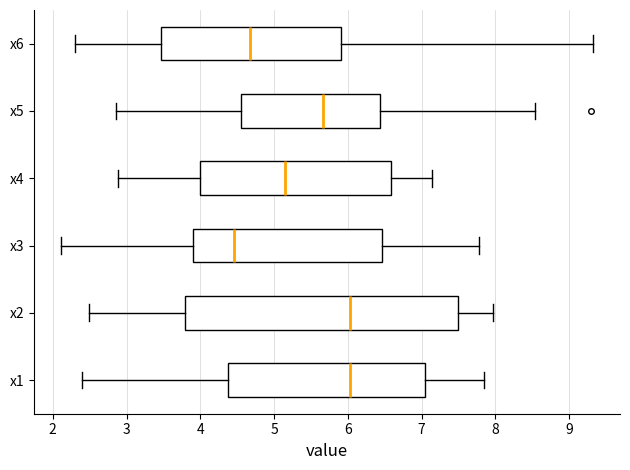

Where does the right whisker of the box for x4 end on the x-axis? The values are not printed on the chart, so give them approximately, as read against the axis.

7.1